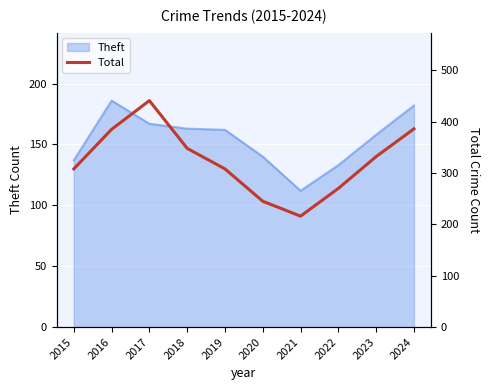

Is it true that the value at 2021 is 301?

False